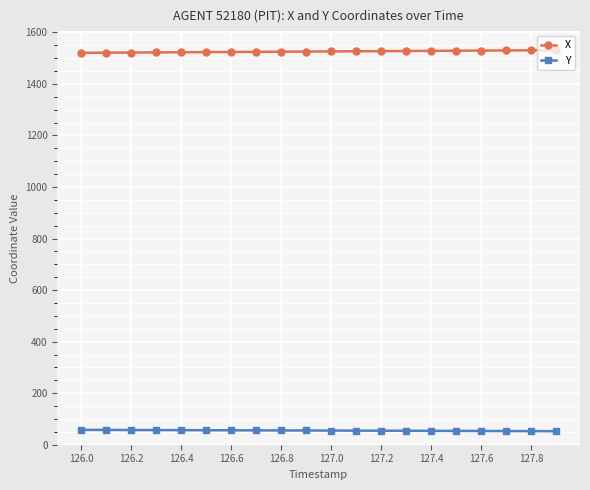

Does the chart display data point markers on the line(s)?

Yes